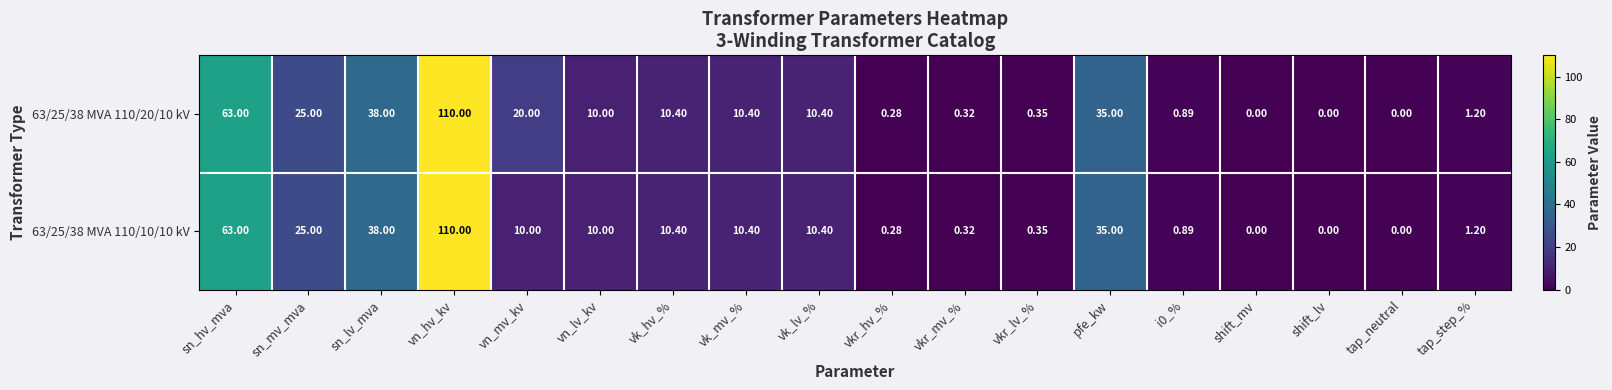

Where is 63/25/38 MVA 110/10/10 kV nearest to the value 55?

sn_hv_mva